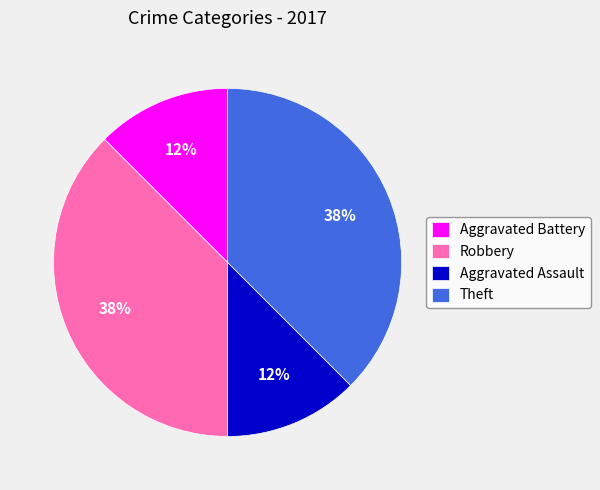

Does Aggravated Assault represent more than half of the total?

No